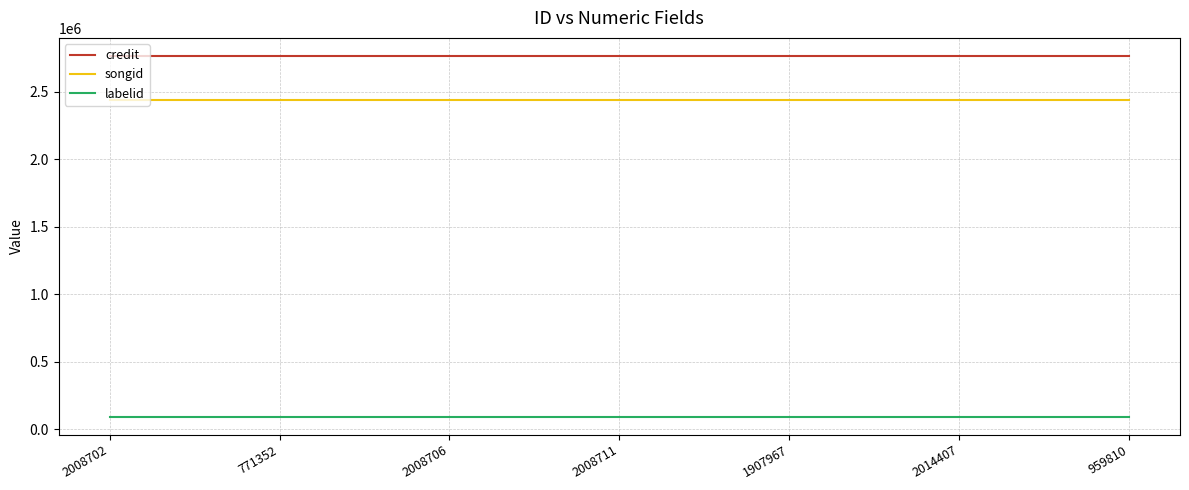

What is the difference between the highest and lowest values at 1907967?

2672539